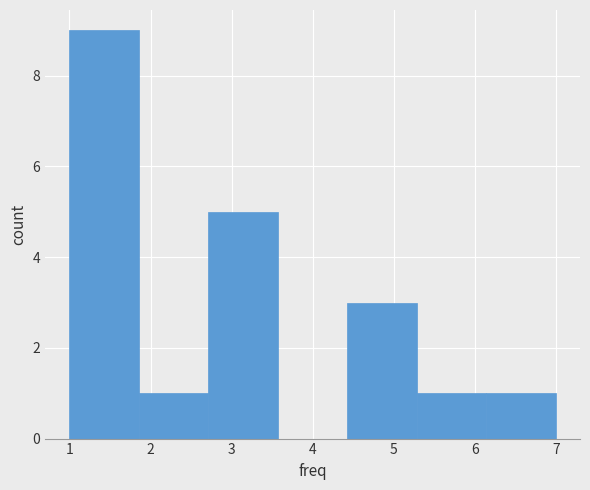

What is the height of the bar covering 4.4 to 5.3 on the x-axis? Neither the bar edges nor the heights are printed on the chart, so give them approximately, as read against the axes.

3